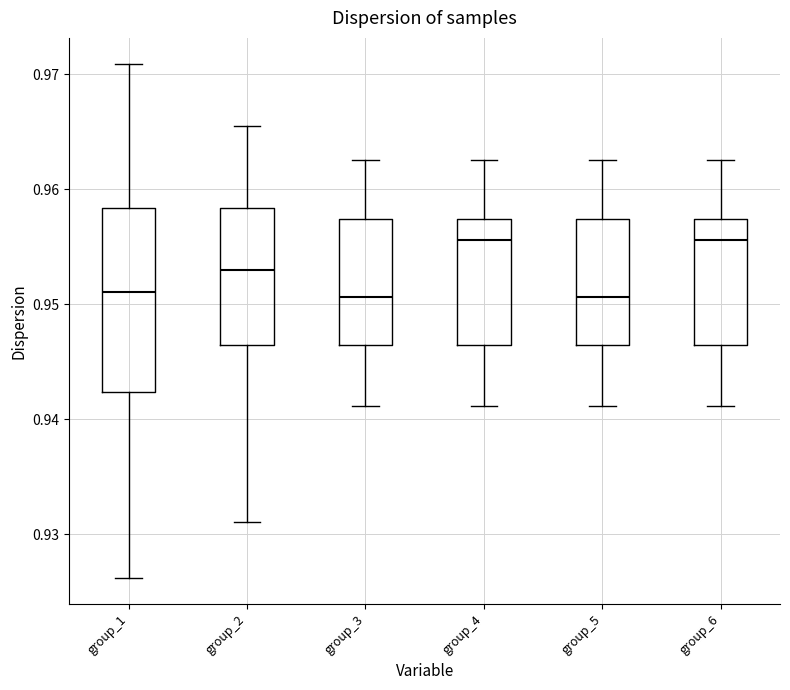

Where is the upper edge of the box for group_1 on the y-axis? The values are not printed on the chart, so give them approximately, as read against the axis.

0.958